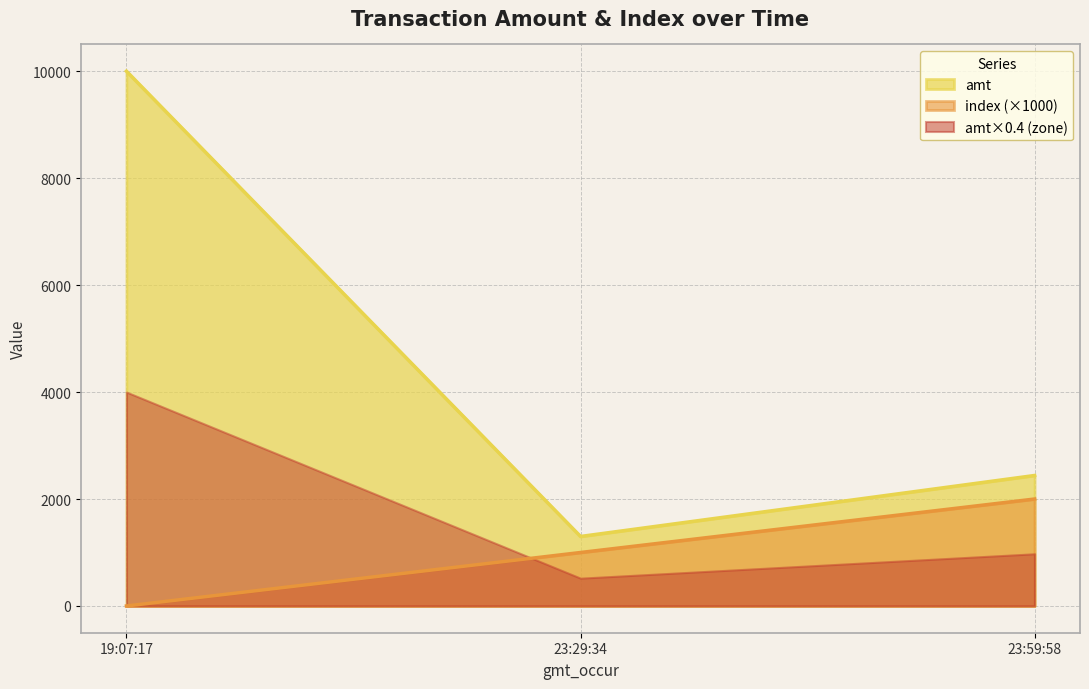

Which series has the largest total across all categories?

amt